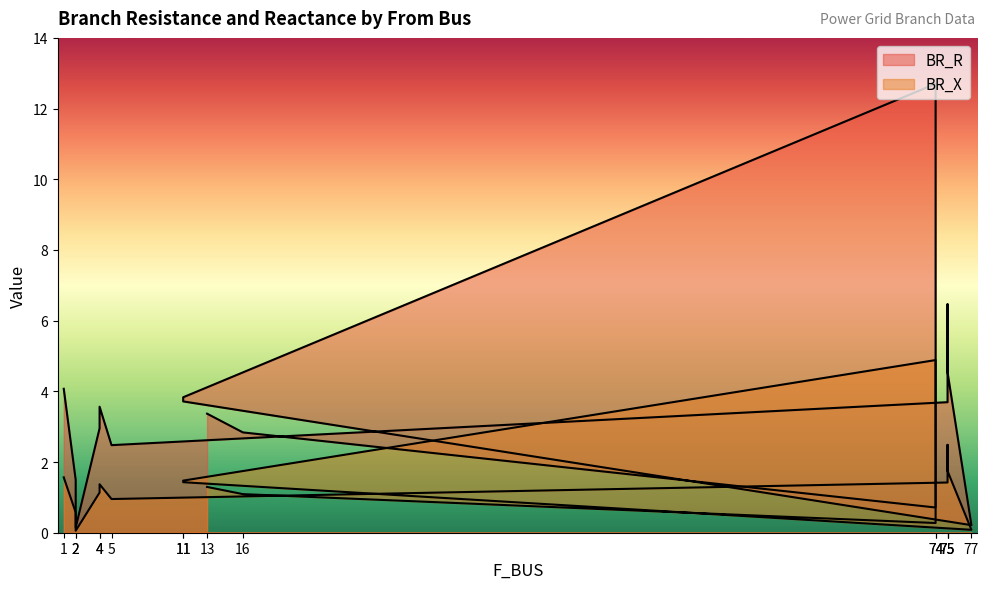

What is the label of the 16th point from the right?

1